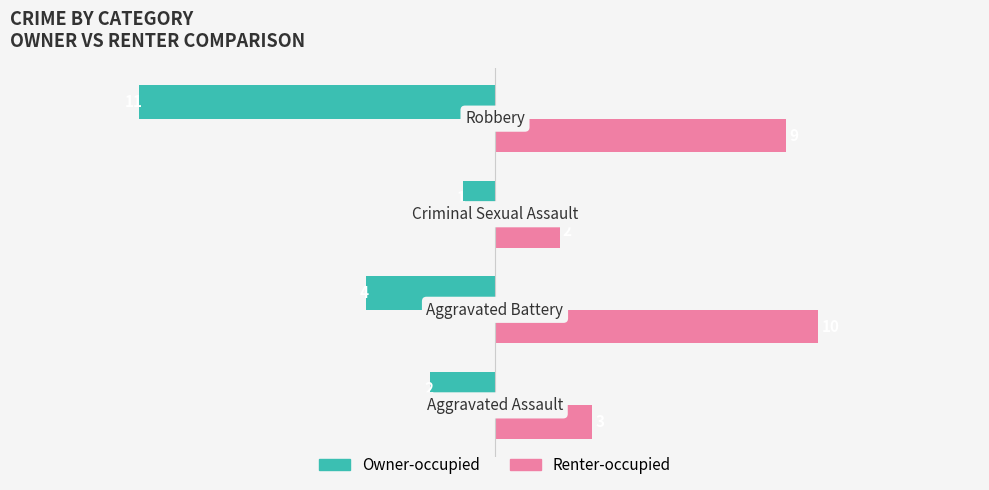

Which series has the widest spread of values?

Owner-occupied